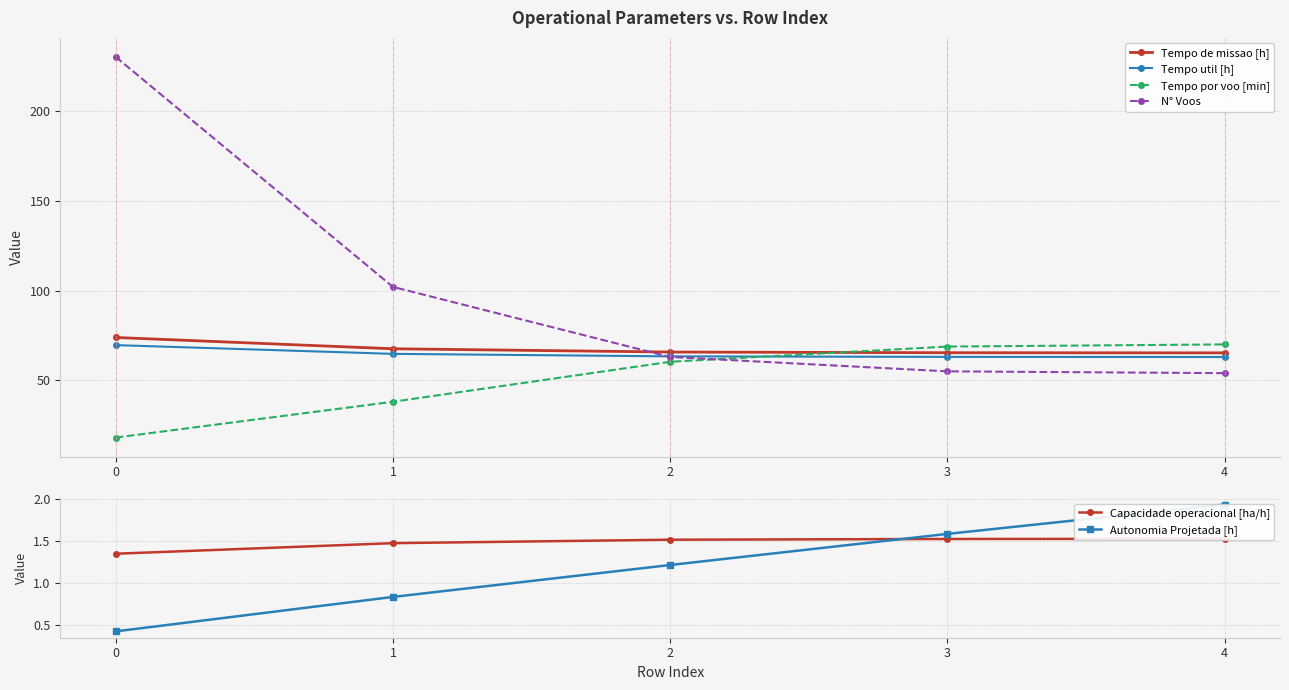

What is the minimum value shown in the chart?

0.4